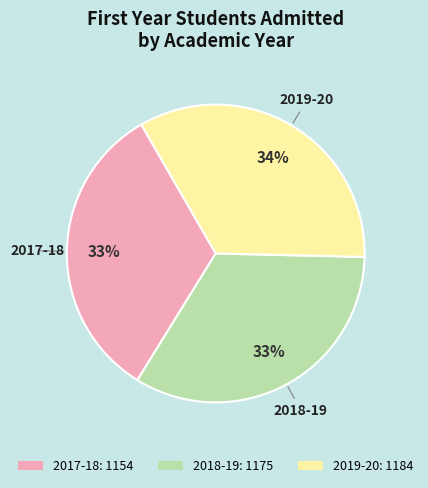

How many segments does this pie chart have?

3